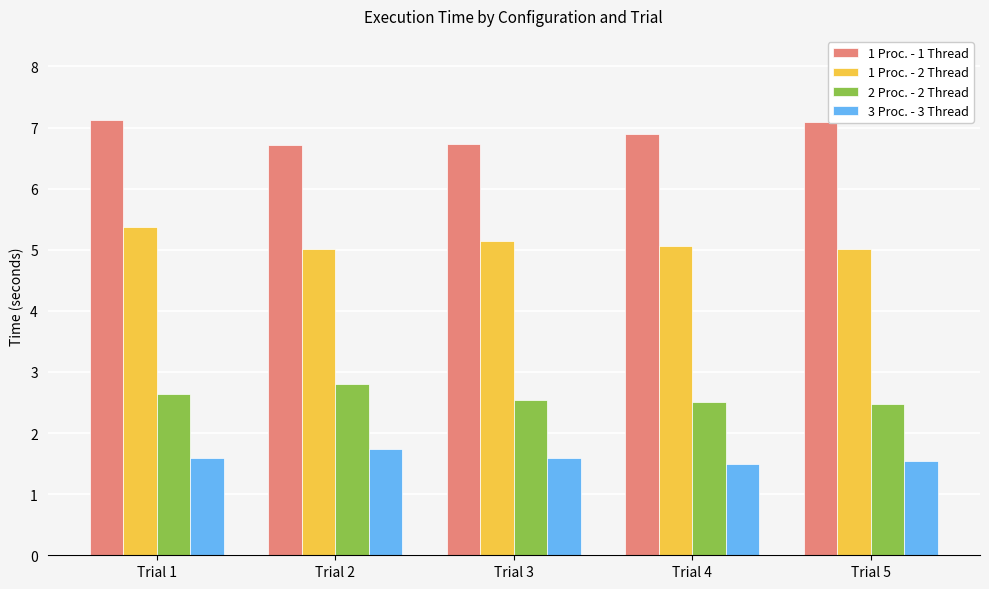

How many distinct data groups are displayed?

4